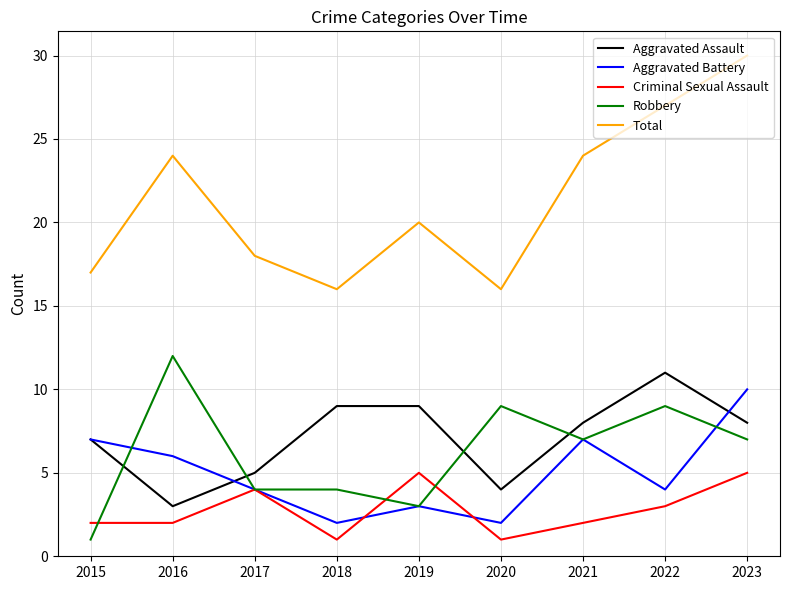

Which category has the highest value across all series?

2023